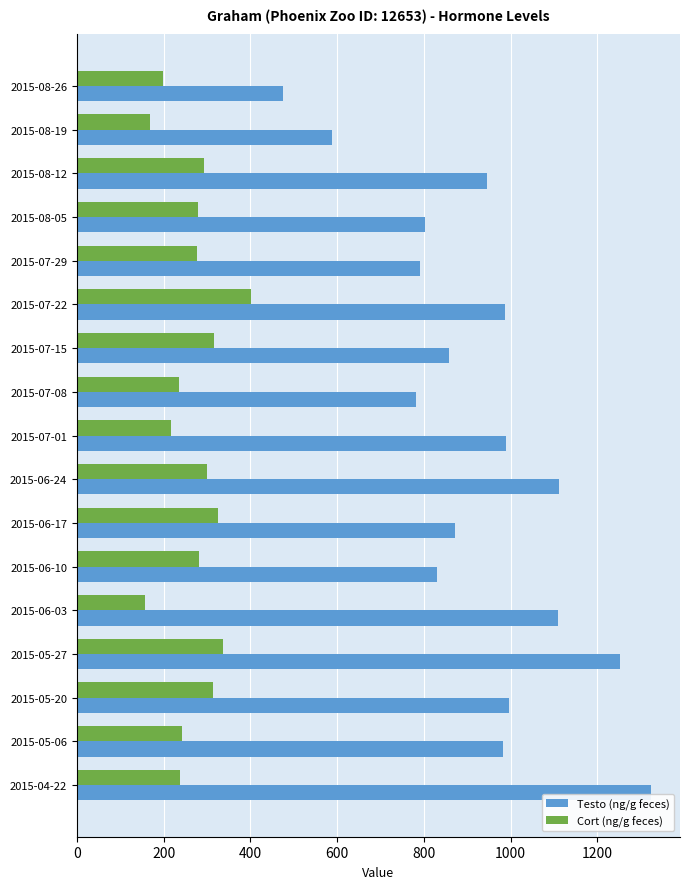

The value of Testo (ng/g feces) at 2015-07-29 is 398.9. True or false?

False